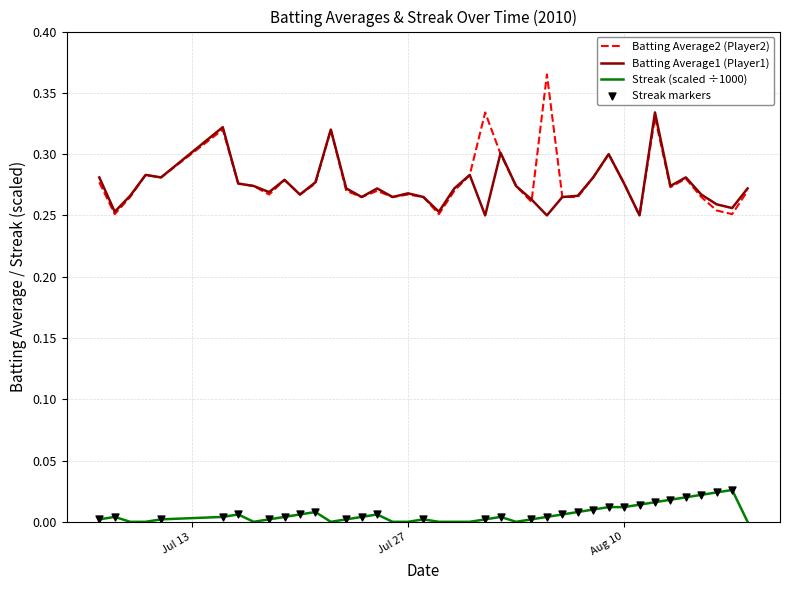

Which series has the widest spread of values?

Batting Average2 (Player2)